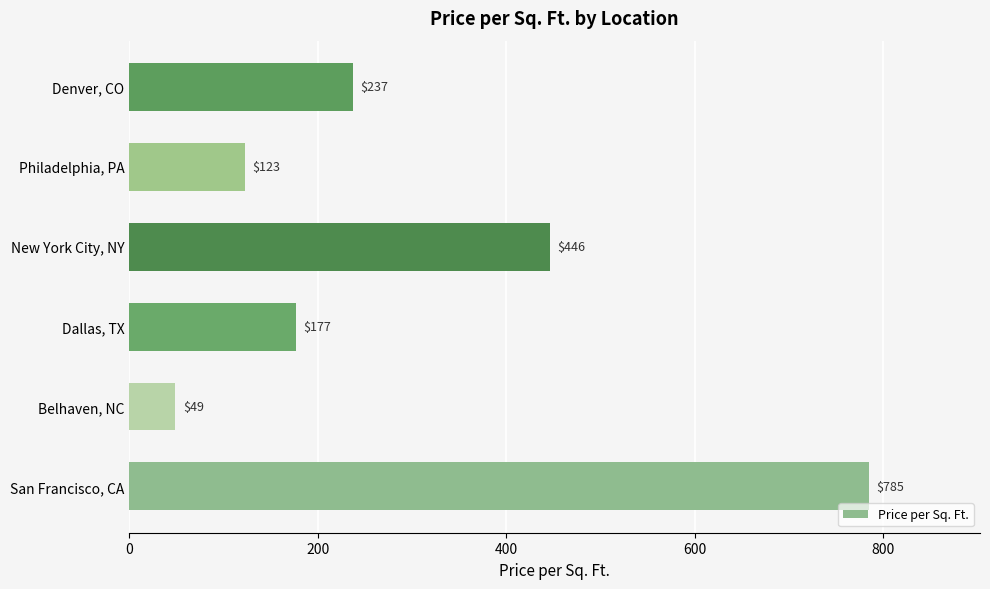

What is the sum of the values at Belhaven, NC and Dallas, TX?

226